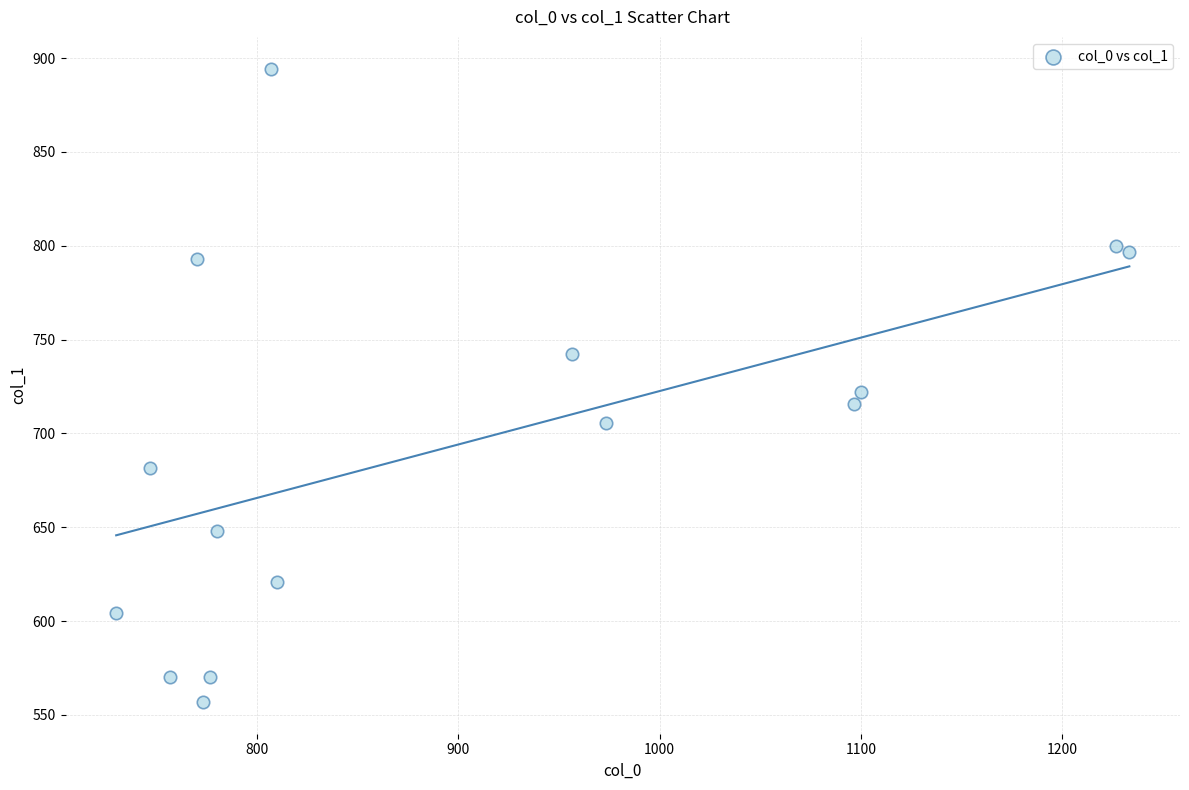

What is the range of Y values (max minus min)?

337.5